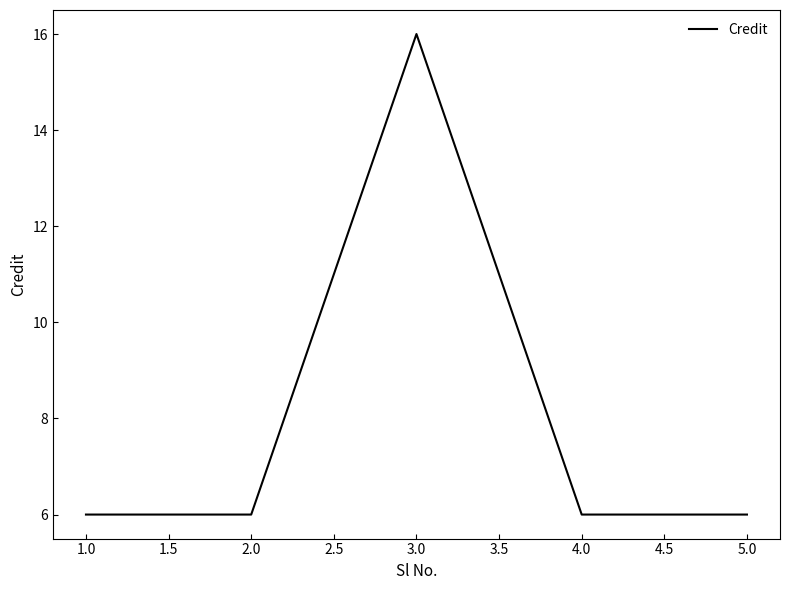

What position from the right is 4.0?

2